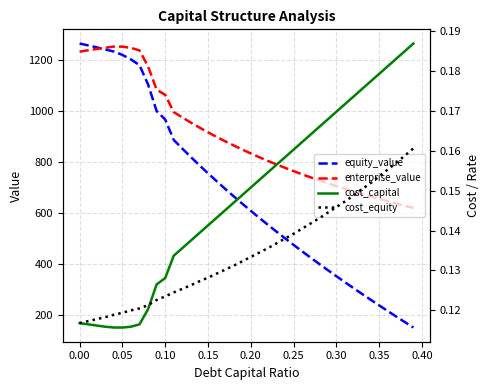

What is the lowest value of the equity_value series?

151.5